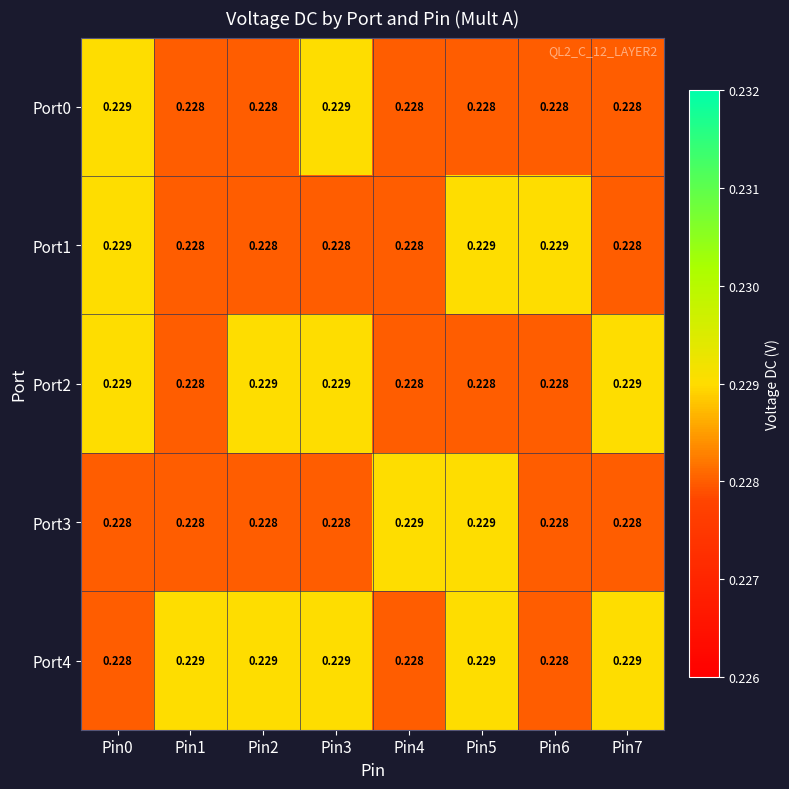

What is the total value across all series at Pin1?

1.1